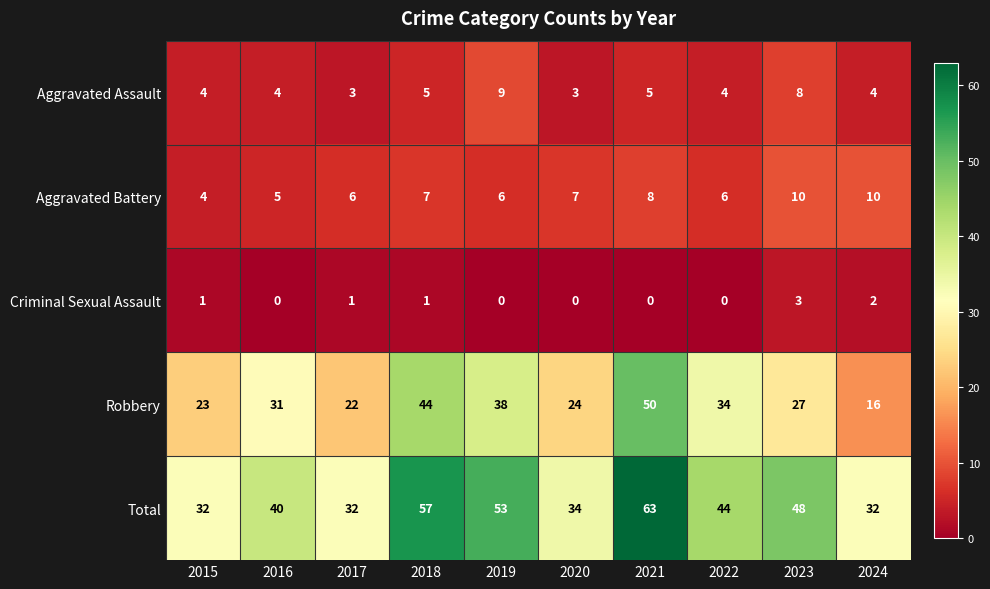

True or false: Aggravated Battery has a value of 18 at 2024.

False